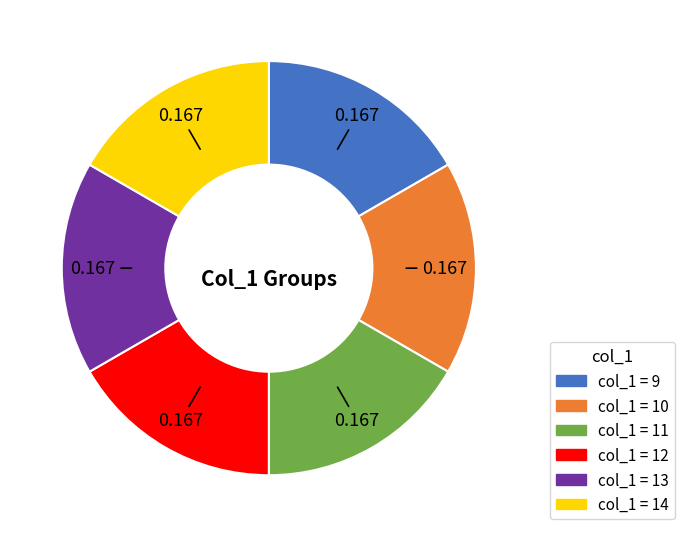

How many slices are in this pie chart?

6